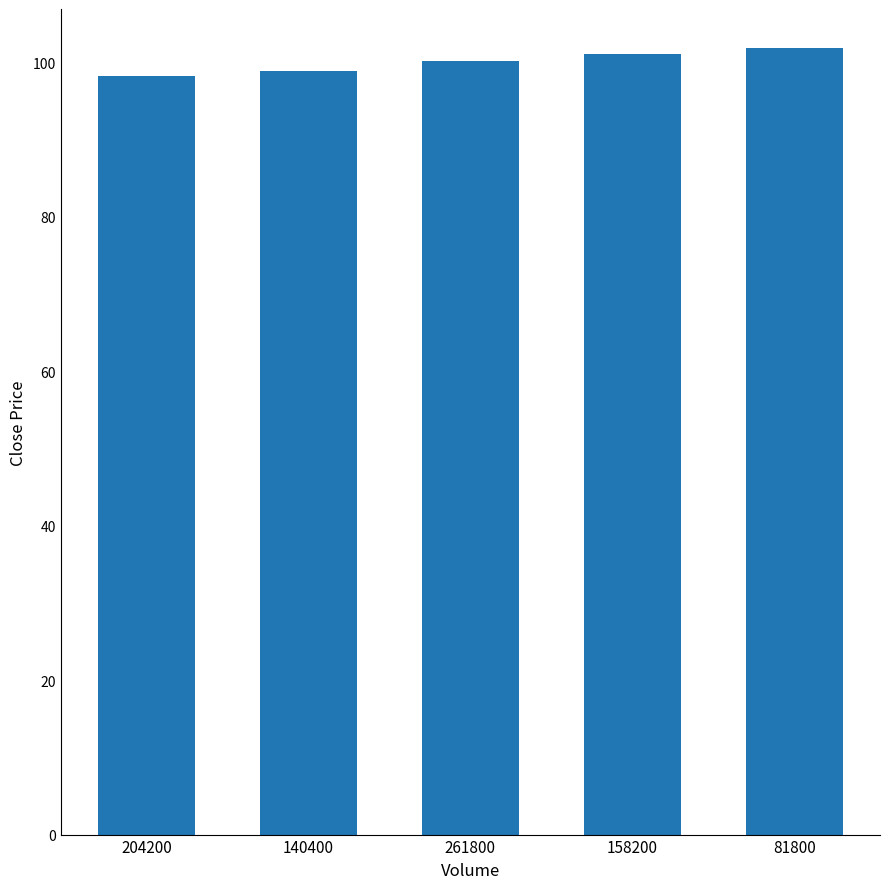

What is the value of the 5th bar from the left?

101.8